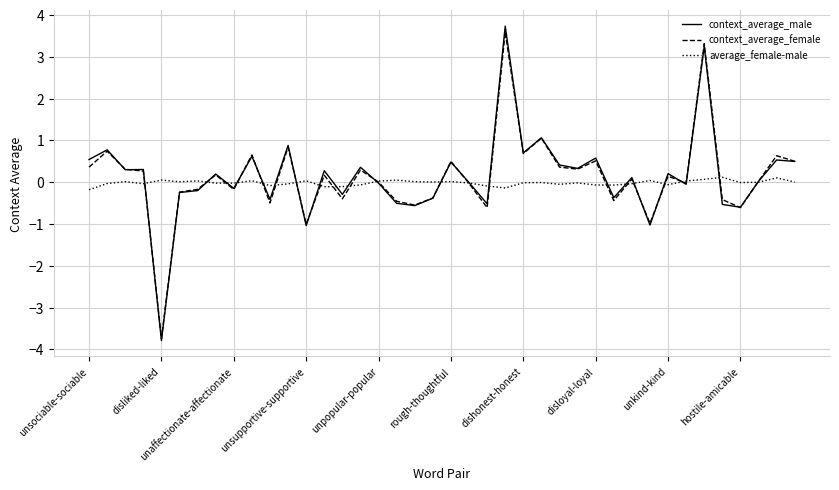

What is the maximum value shown in the chart?

3.7